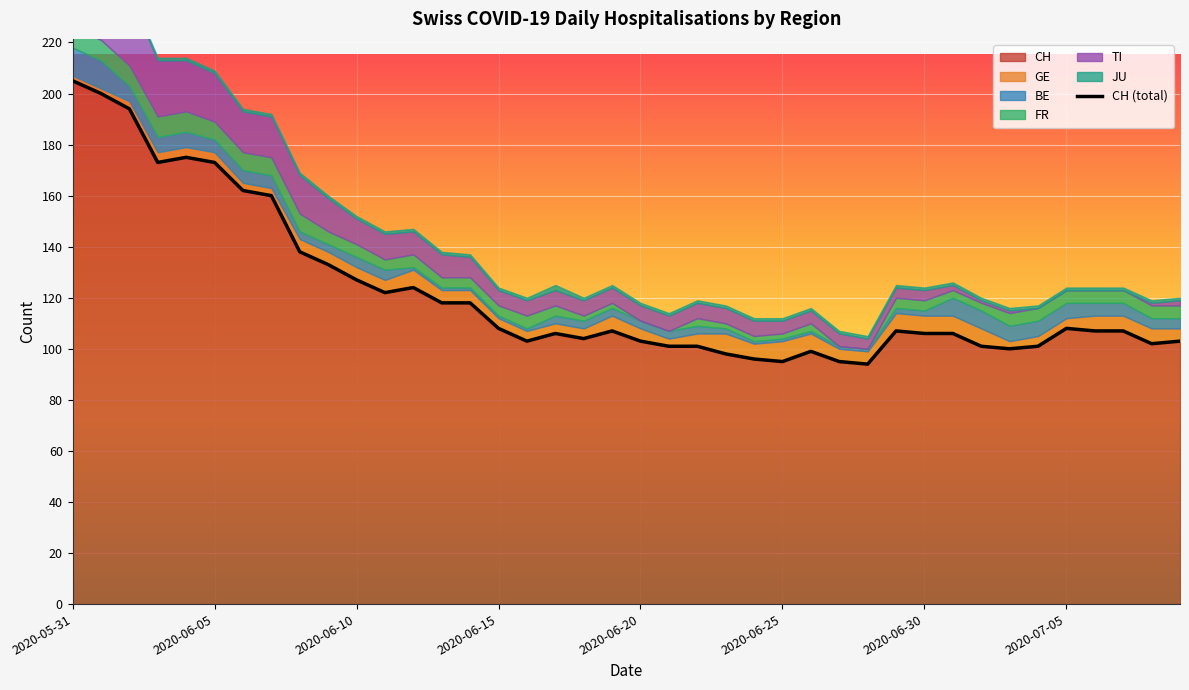

How many data points in BE are above 3?

19